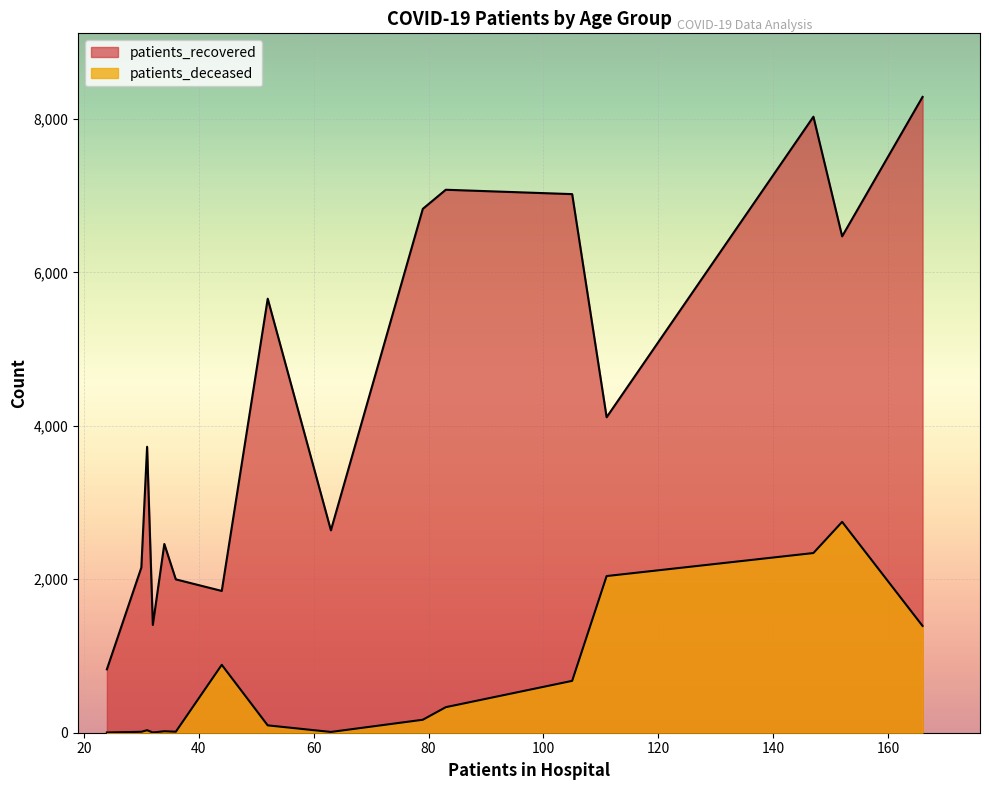

How many lines are shown in the chart?

2